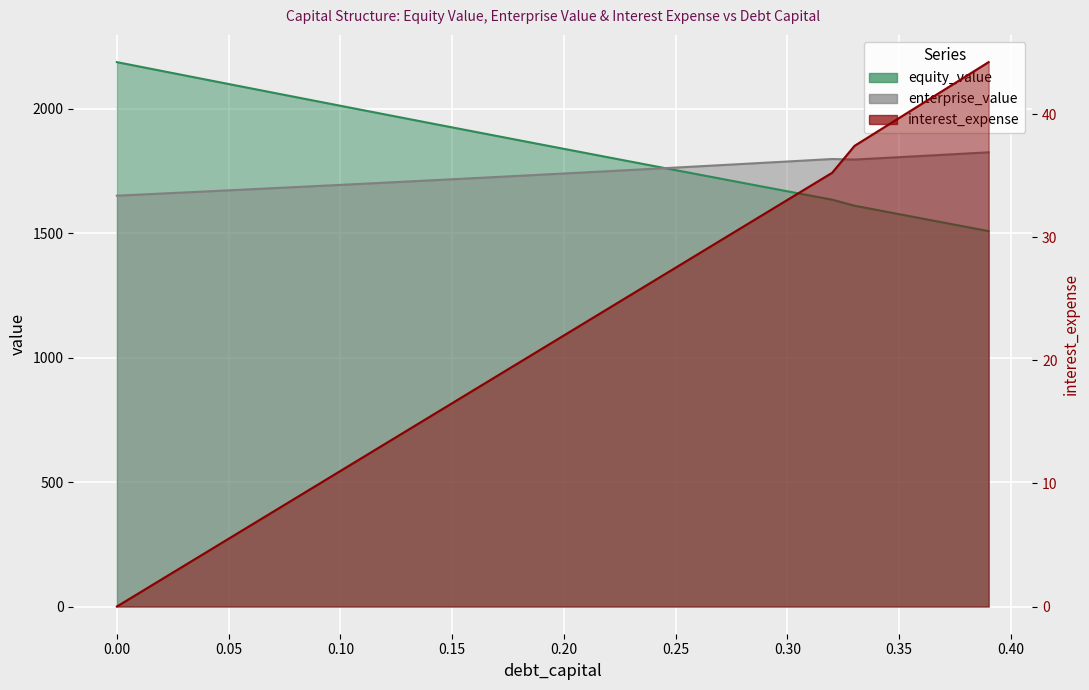

What is the difference between the maximum and second lowest values?

43.1